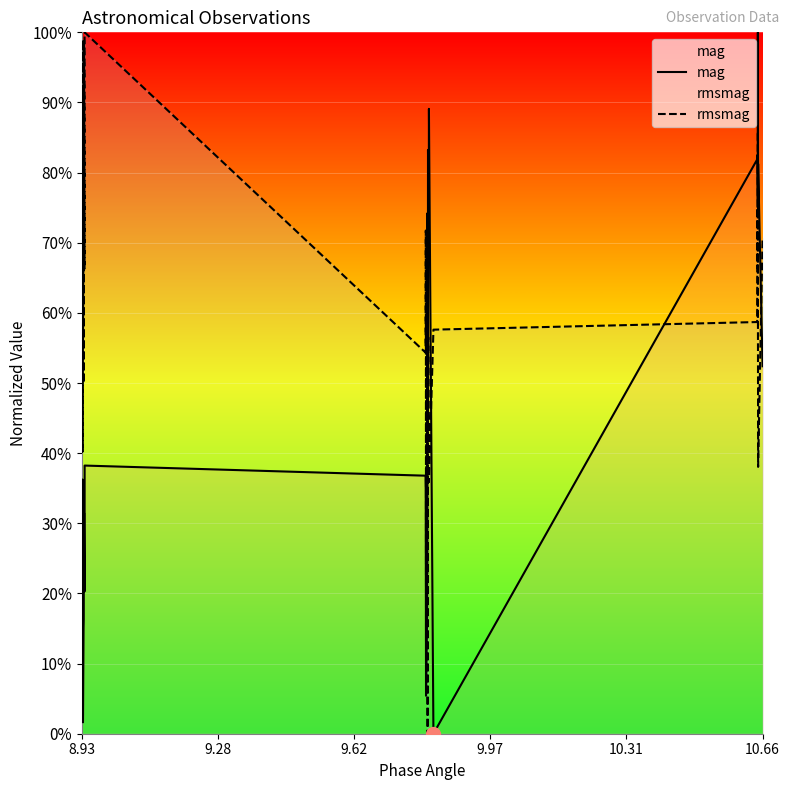

What is the difference between the maximum and minimum values in the rmsmag series?

100.0